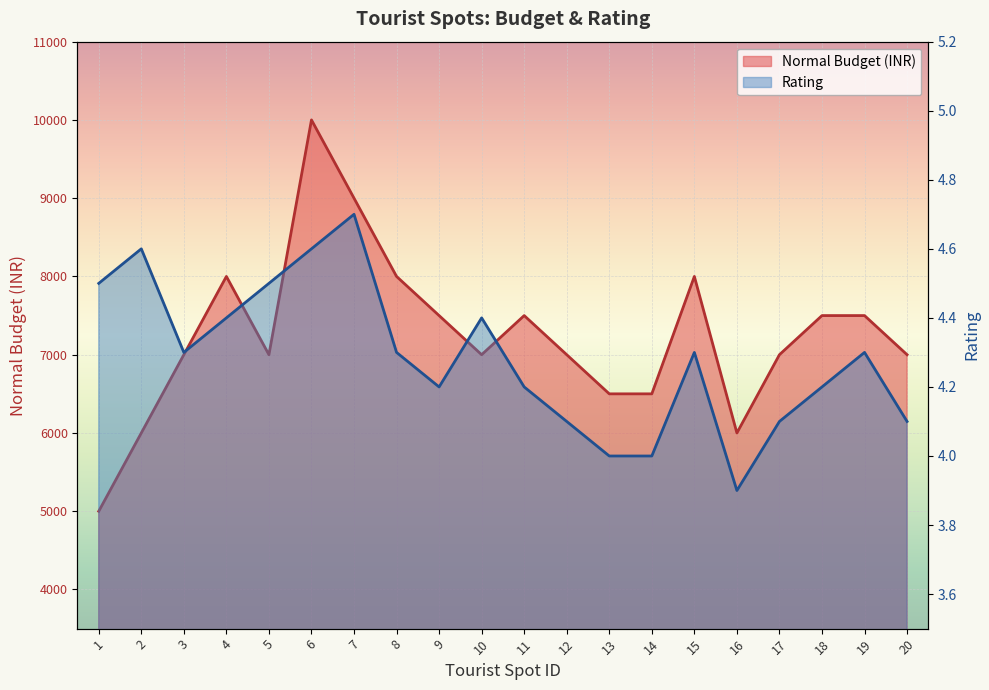

How many values in the Normal Budget (INR) series are below 7000?

5